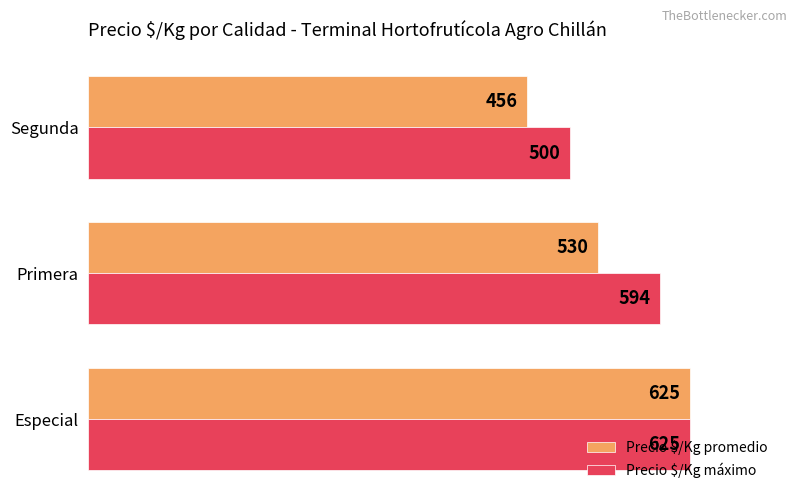

What is the total value across all series at Especial?

1250